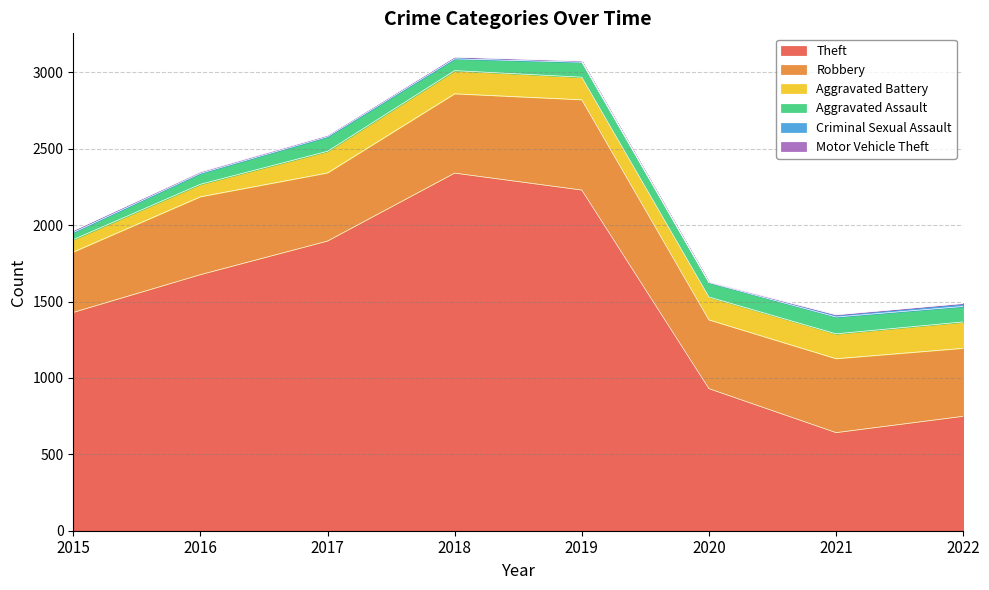

Where is the first local maximum for Robbery?

2016